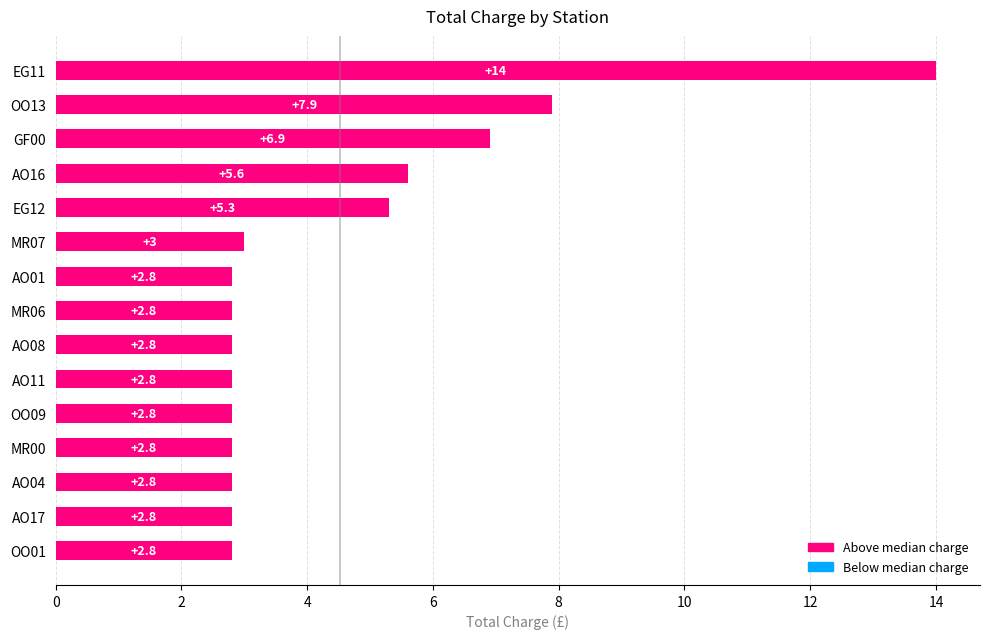

What is the smallest value displayed?

2.8